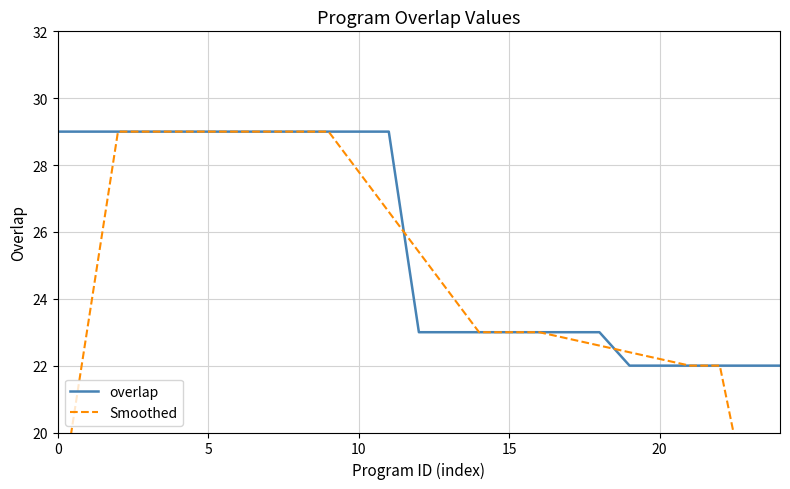

Which category has the lowest value in the overlap series?

19